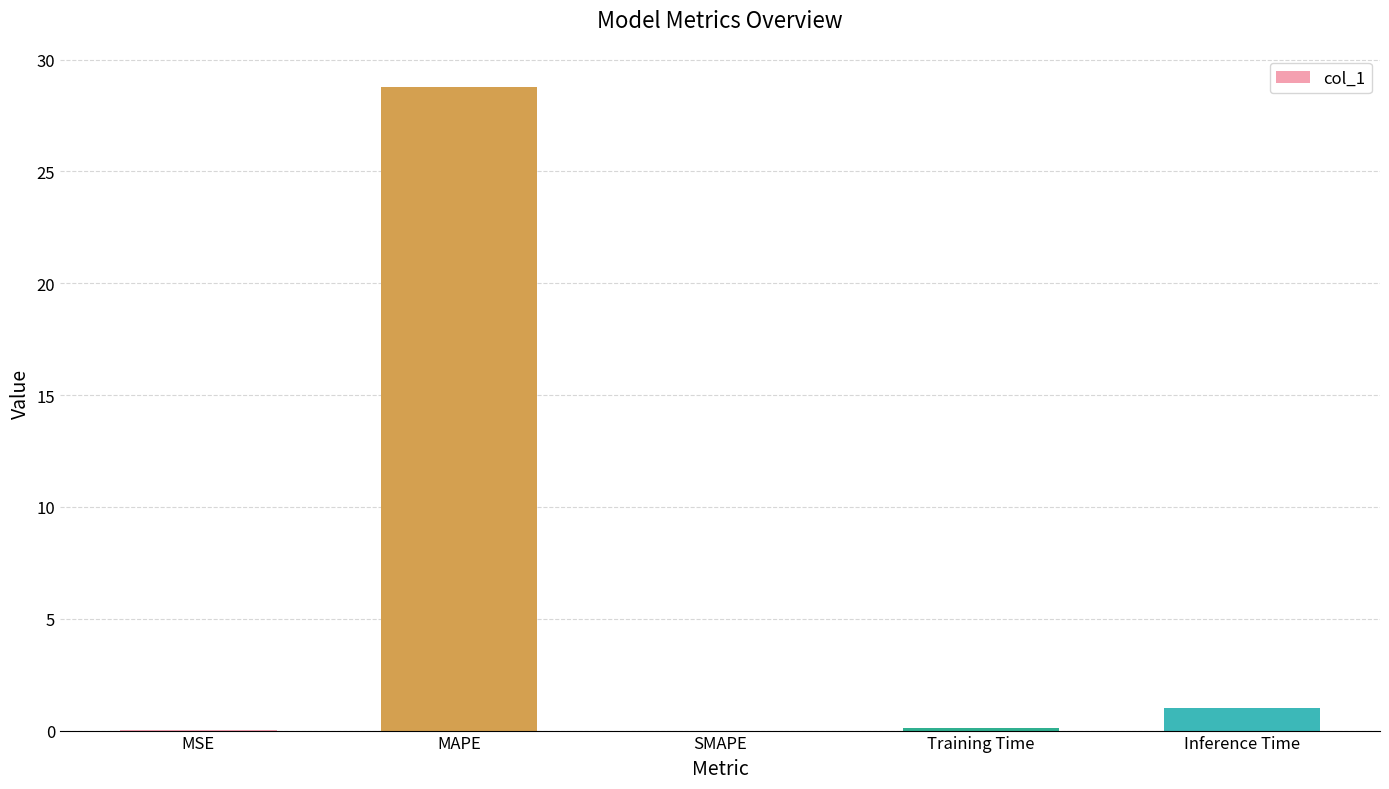

Is it true that the value at MSE is 0.0?

True